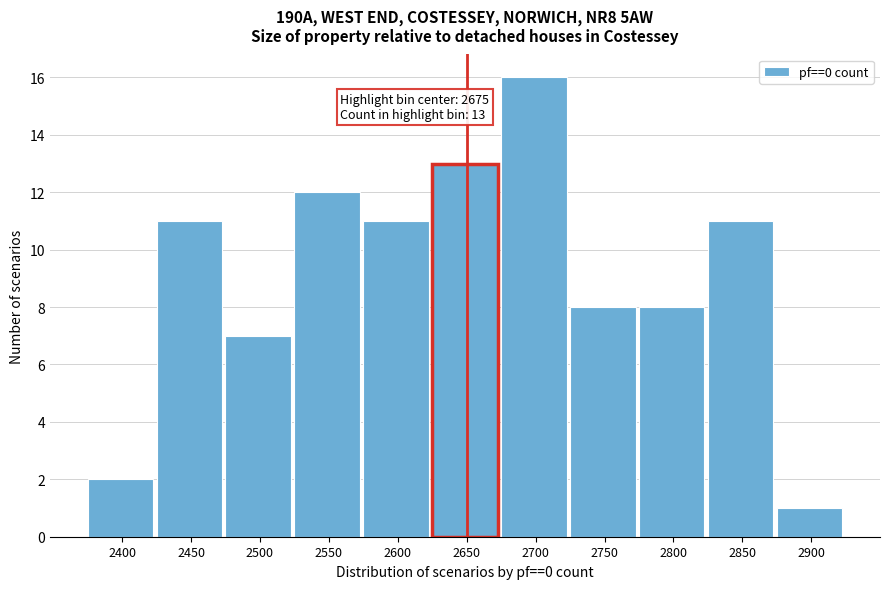

Reading left to right, list all the values displayed in this chart.

2	11	7	12	11	13	16	8	8	11	1